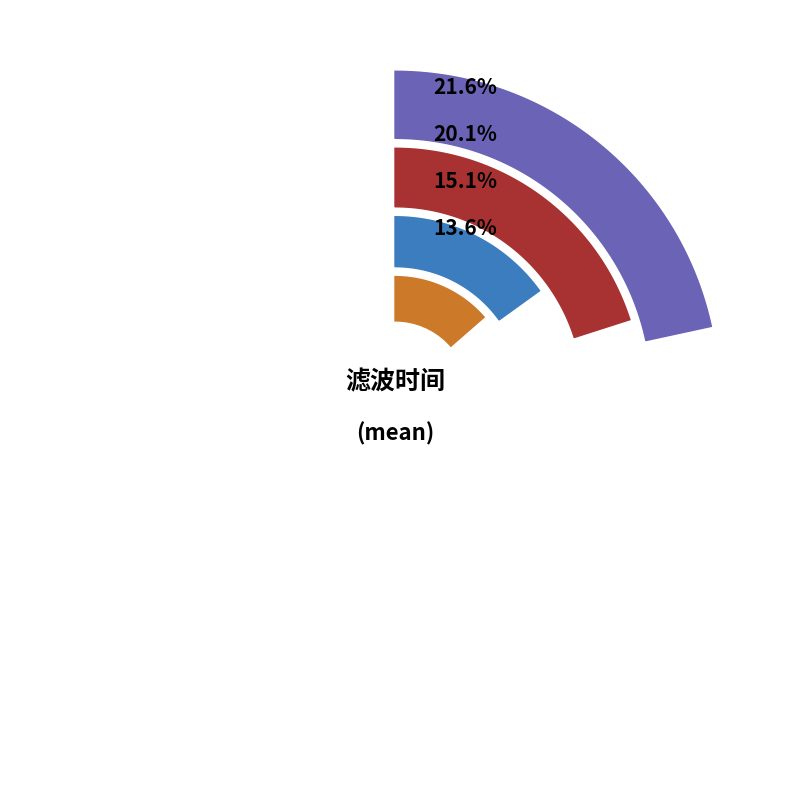

What is the total percentage of 6 and 0.5?

32.0%